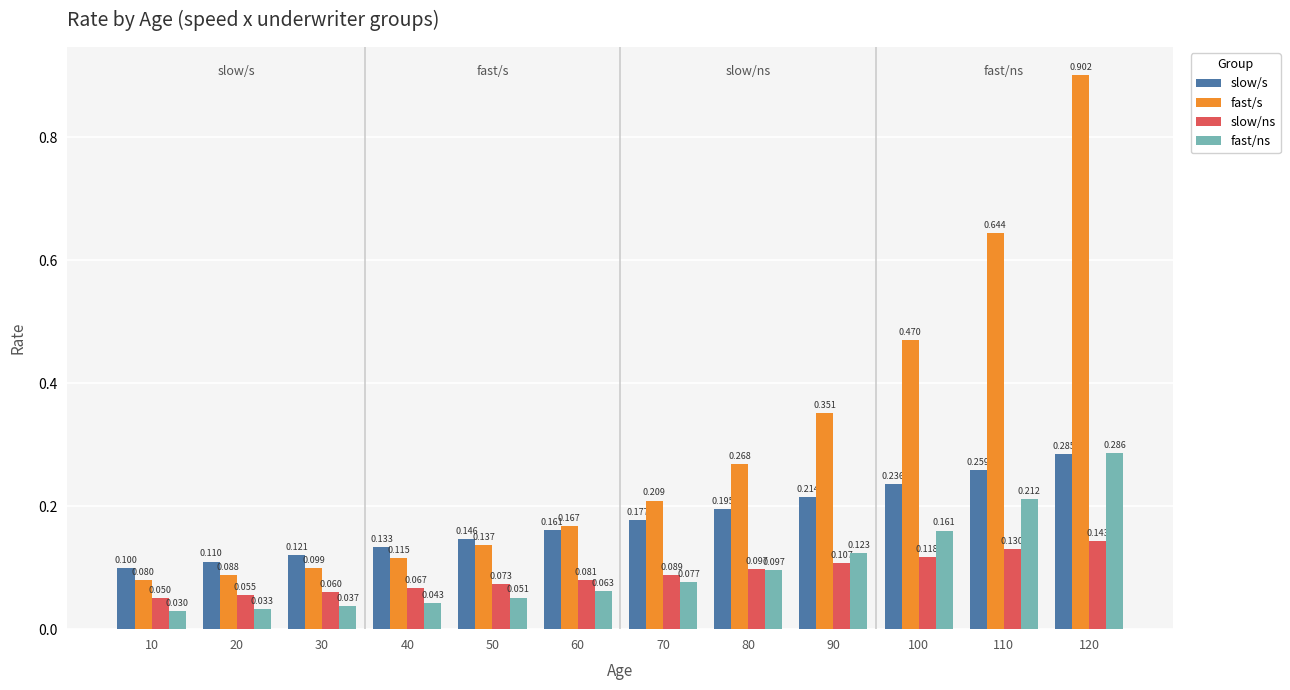

Which series has the largest range (max minus min)?

fast/s